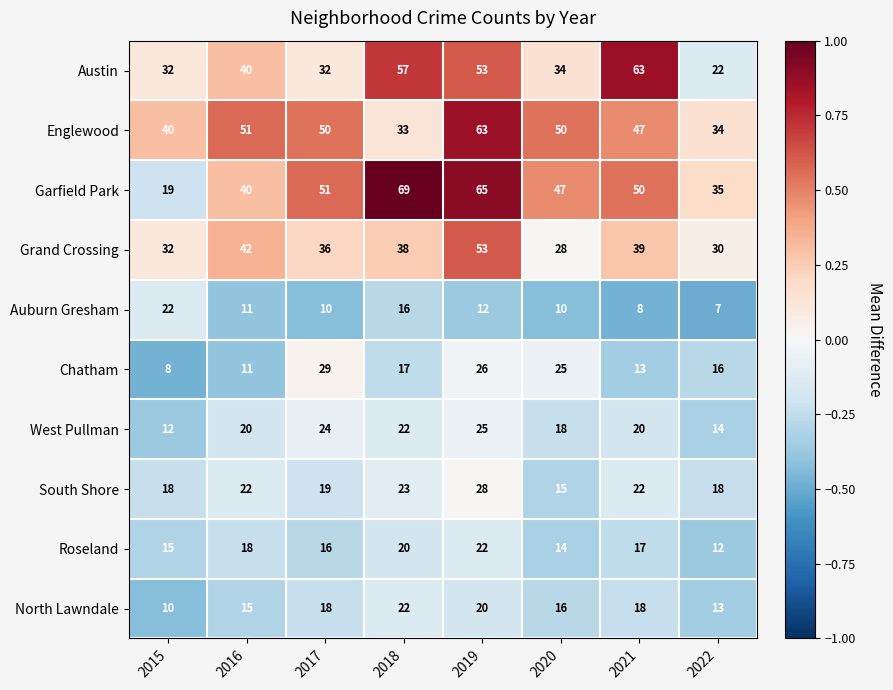

How many categories are shown in the chart?

8